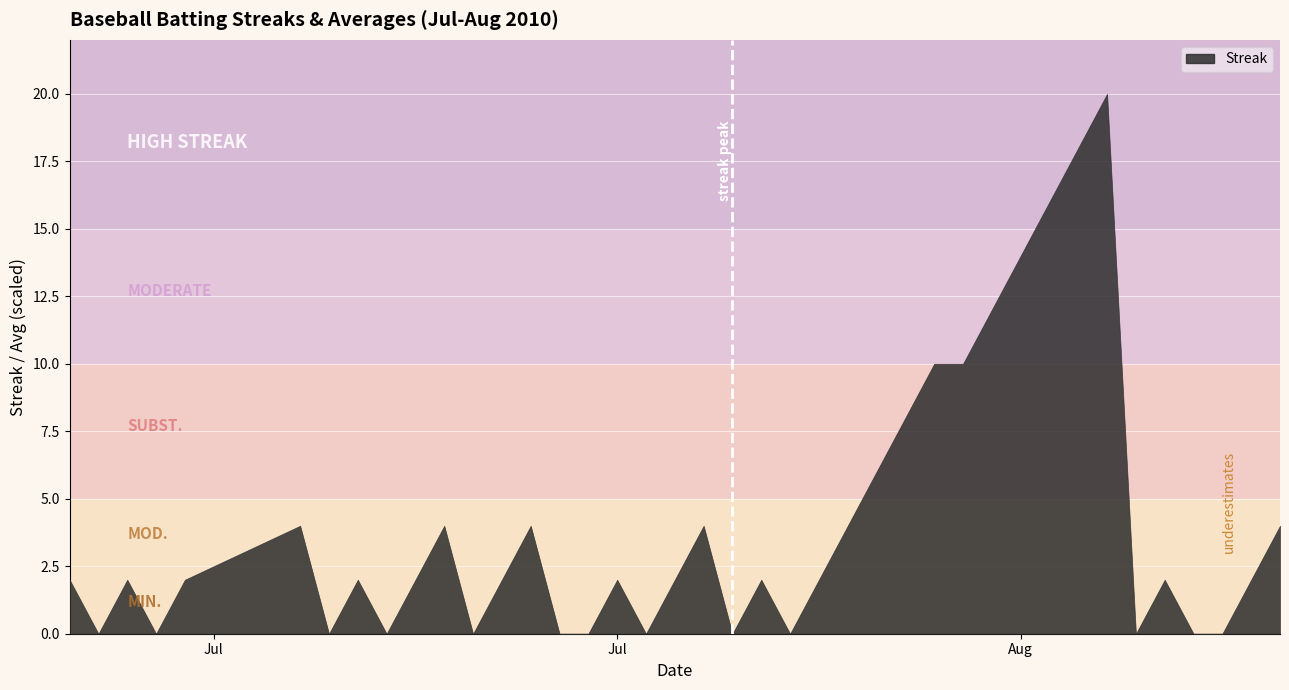

What is the maximum value shown in the chart?

20.0